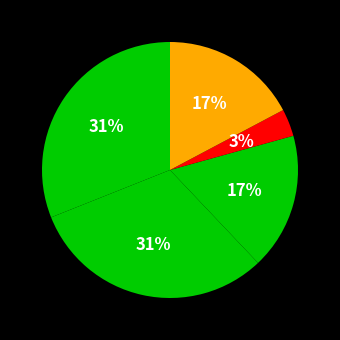

To the nearest percent, what is the average slice percentage?

20%